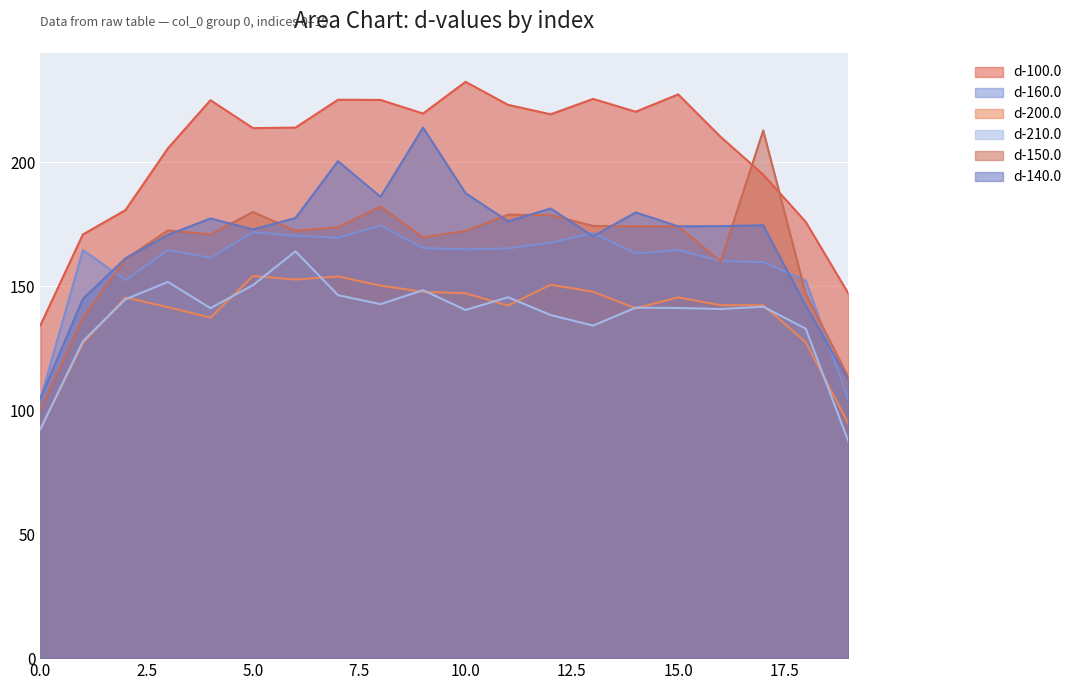

What is the difference between the highest and lowest values at 18?

48.5